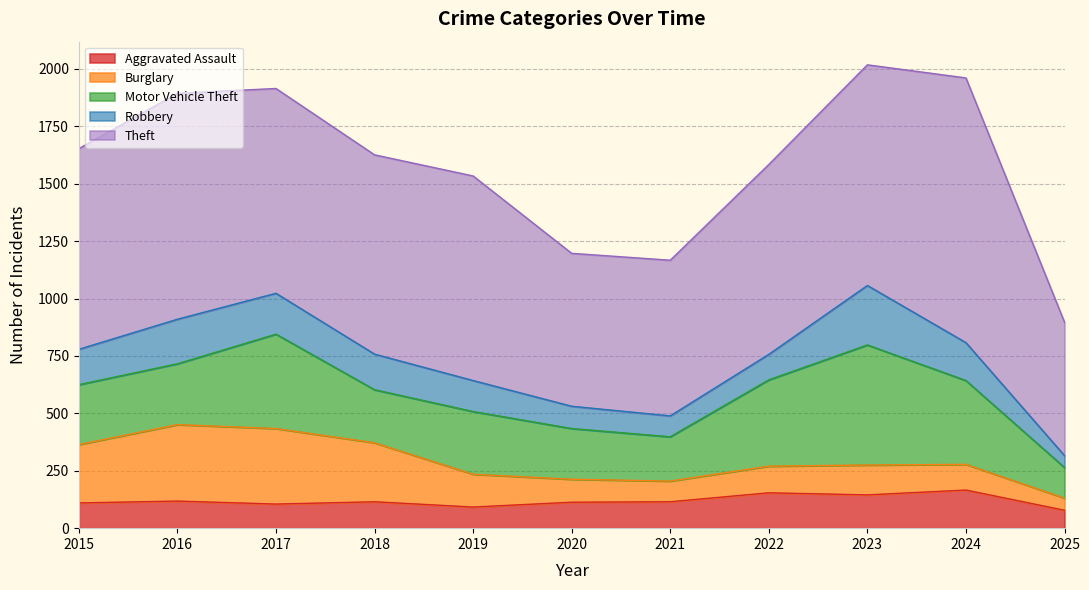

The value of Aggravated Assault at 2019 is 44. True or false?

False